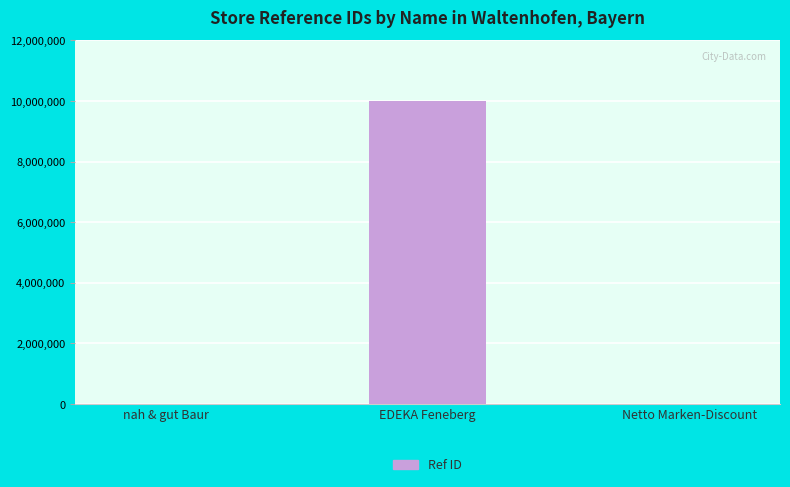

What is the sum of all values?

10016649